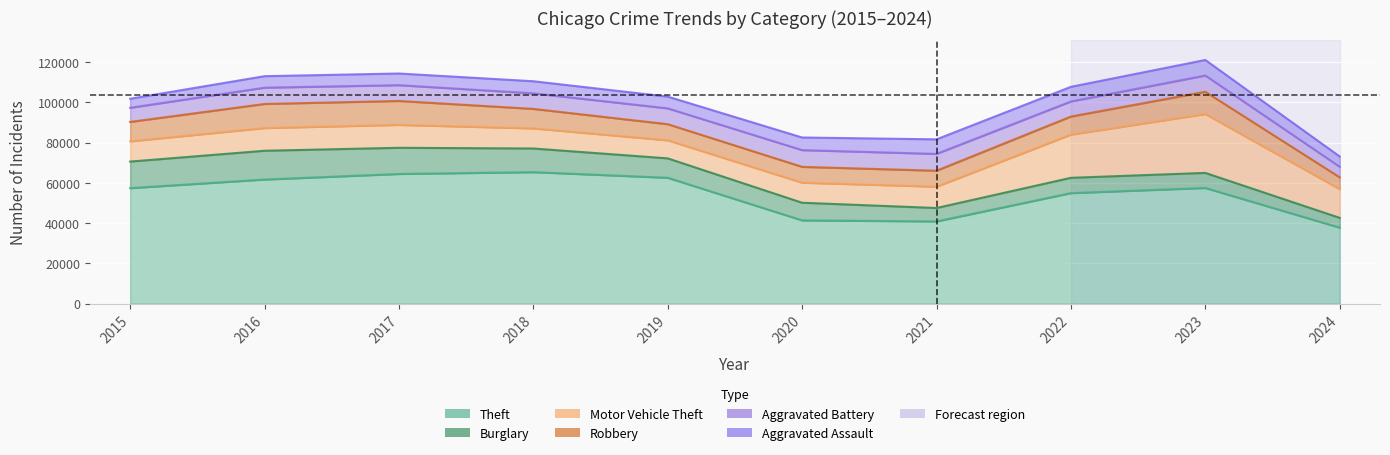

At 2022, list the series in order from largest to smallest.

Theft, Motor Vehicle Theft, Robbery, Burglary, Aggravated Battery, Aggravated Assault